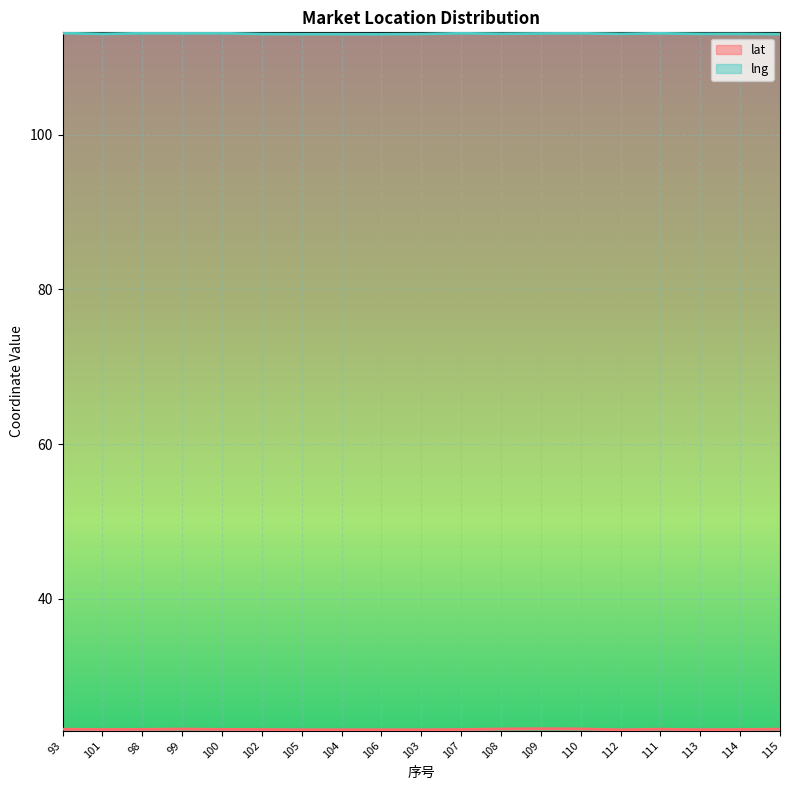

True or false: lat has a value of 23.1 at 107.

True